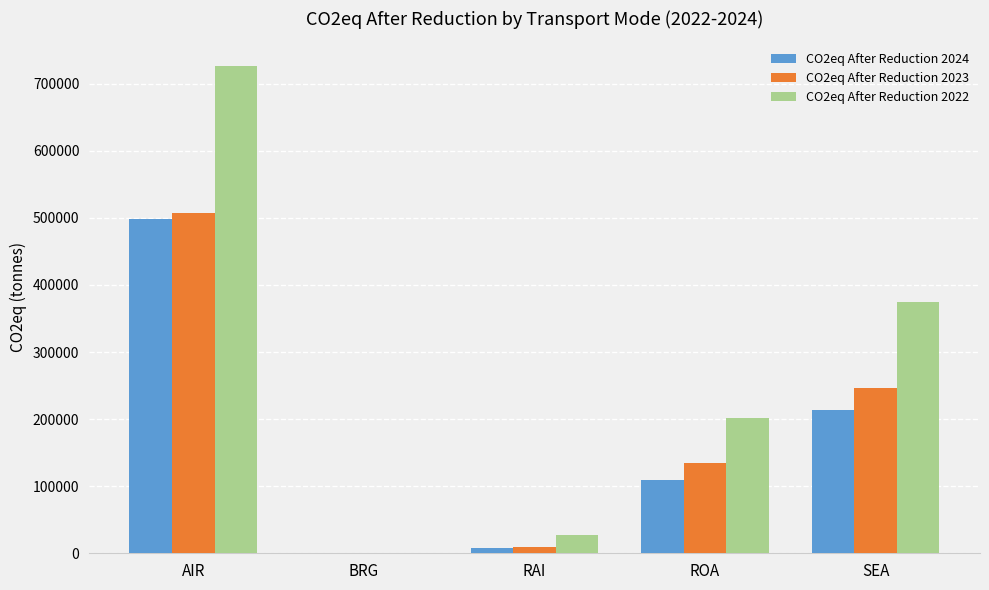

True or false: CO2eq After Reduction 2023 has a value of 134986.7 at ROA.

True